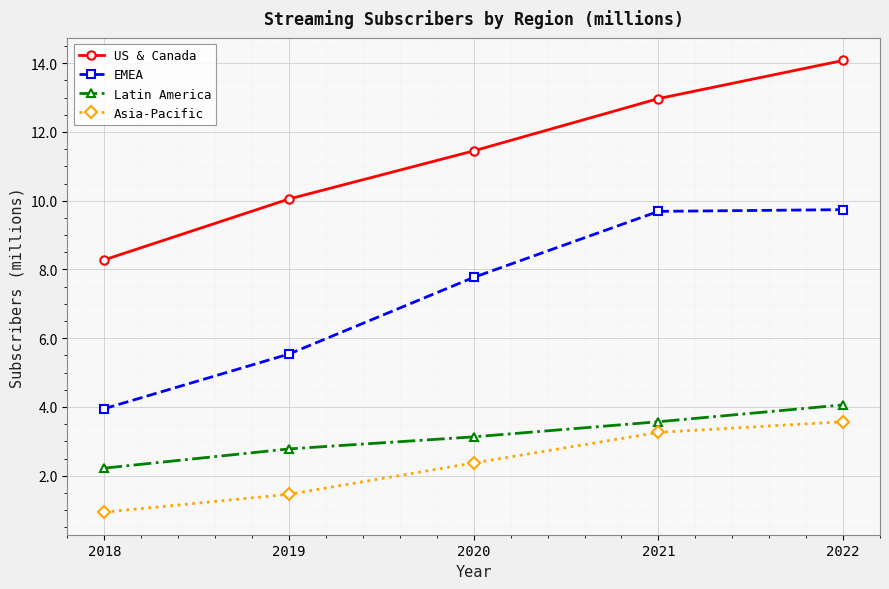

How many distinct data groups are displayed?

4